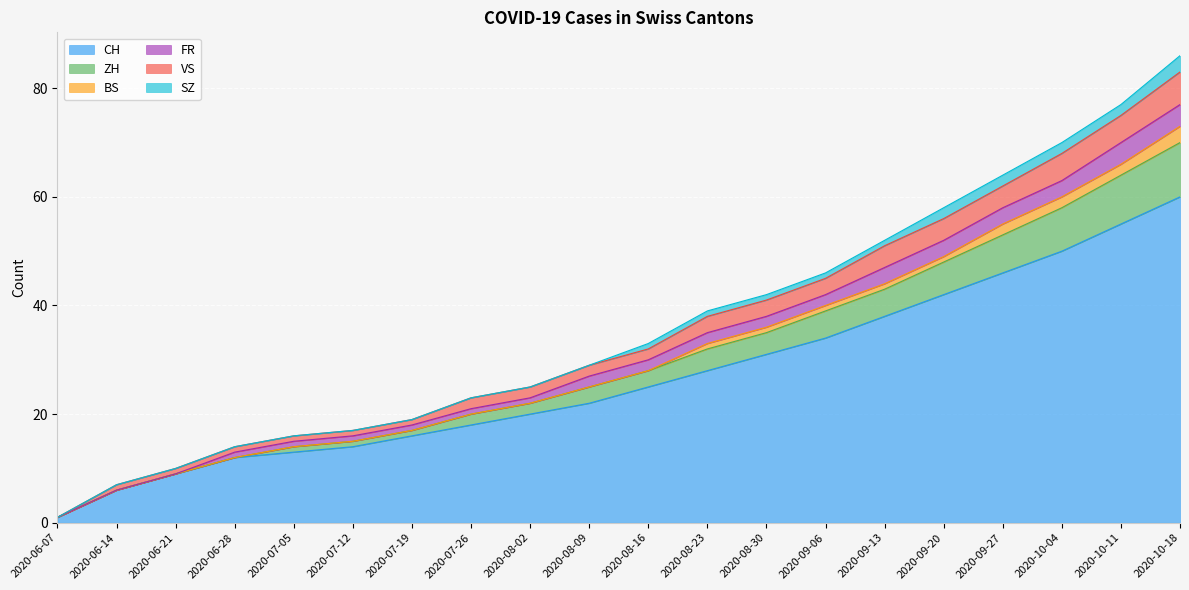

What is the total value across all series at 2020-08-09?

29